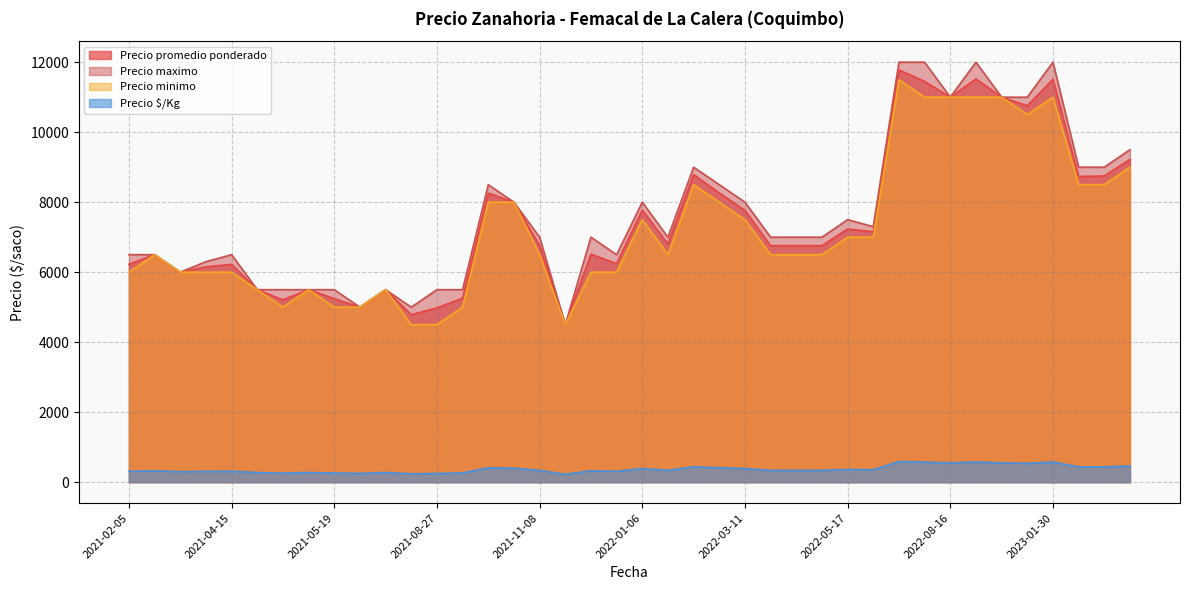

True or false: Precio promedio ponderado and Precio maximo cross at least once.

False